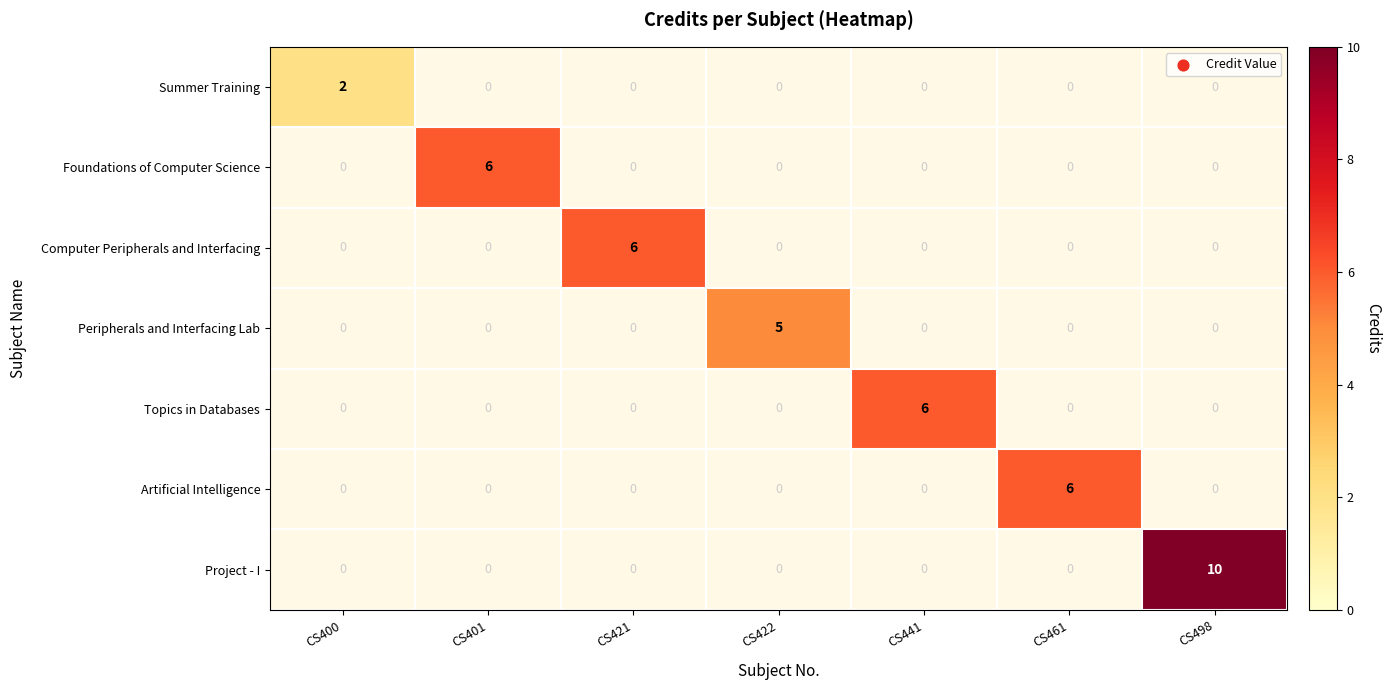

How many distinct data groups are displayed?

7